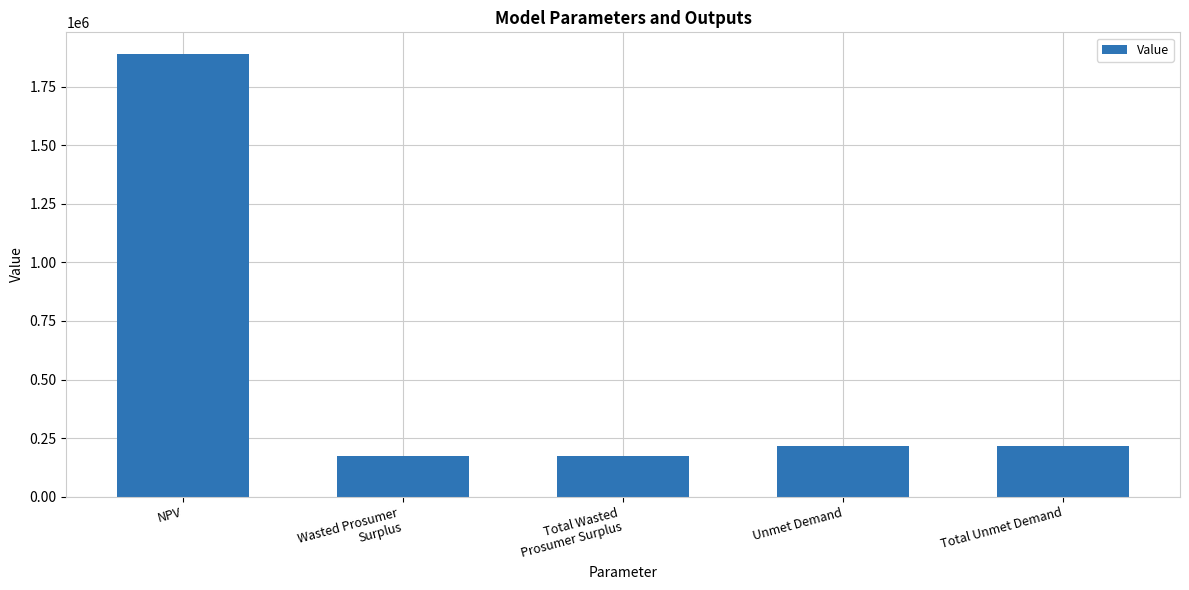

What is the value of the 3rd bar from the left?

173398.7